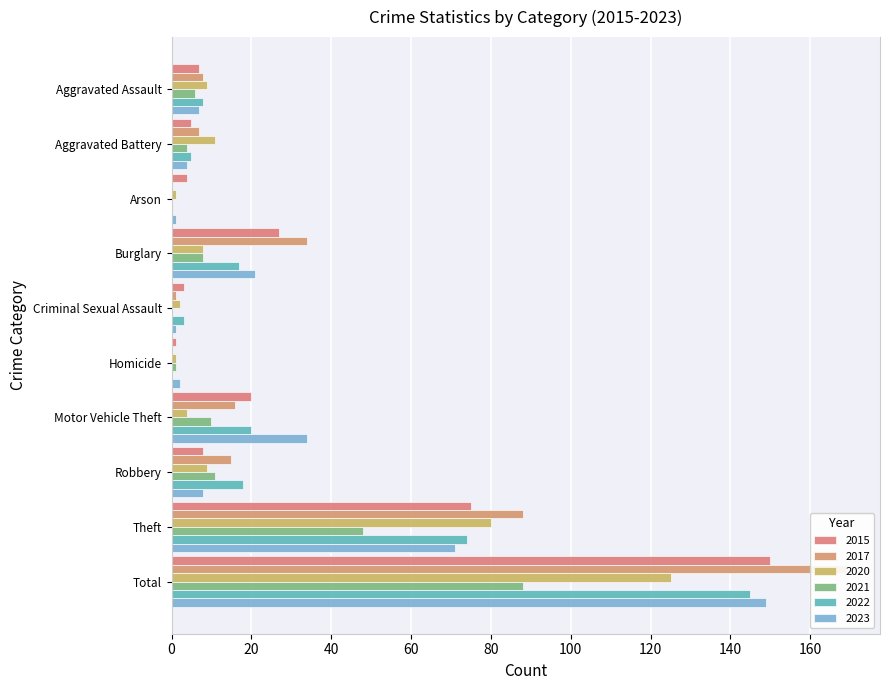

Count the number of data series in this chart.

6